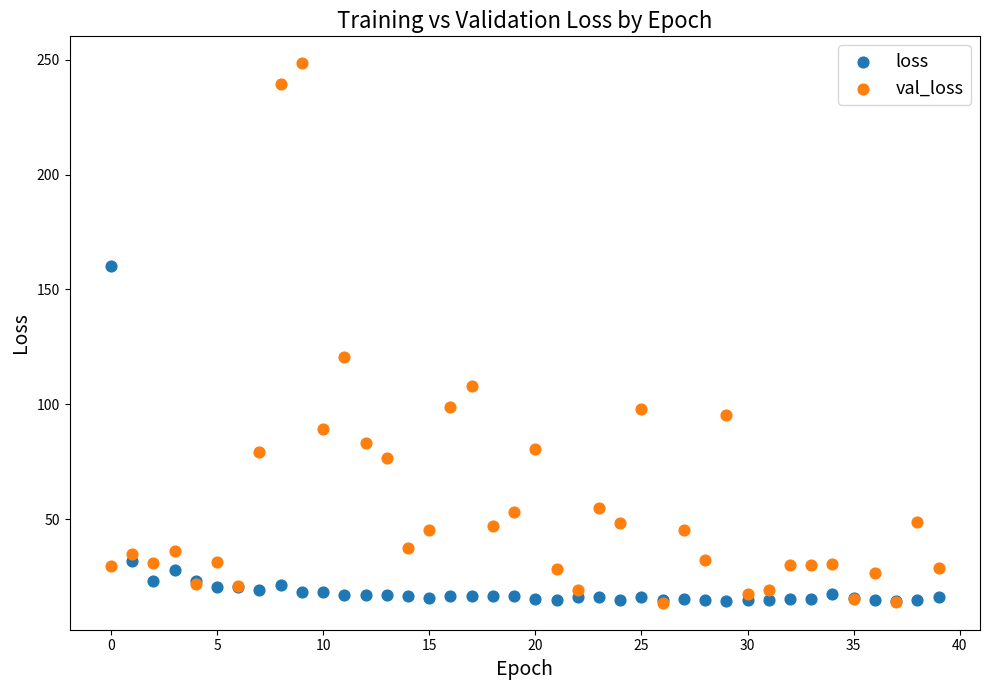

In the val_loss series, what Y value is closest to 131?

120.6